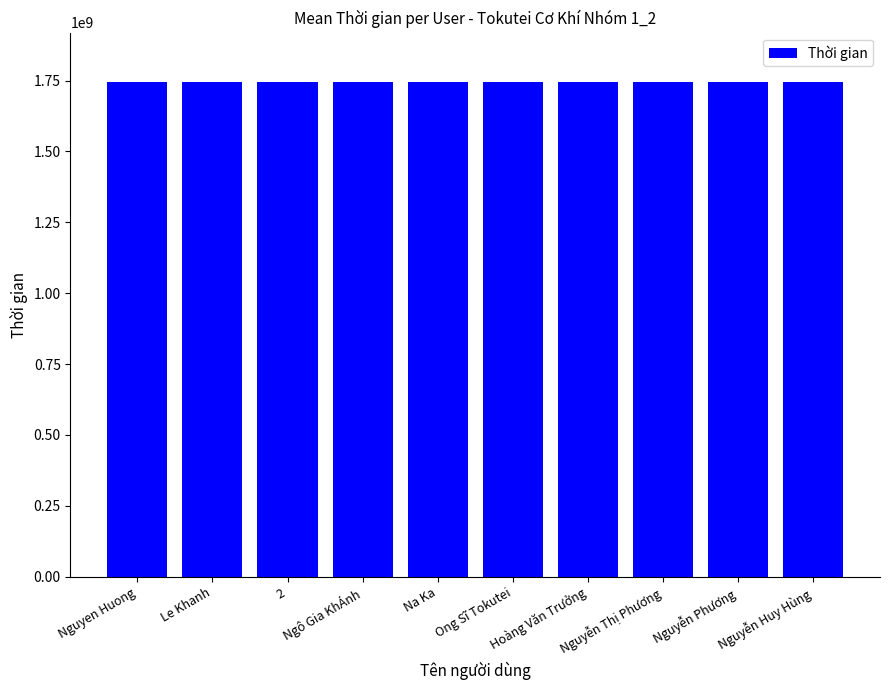

Count the number of data series in this chart.

1